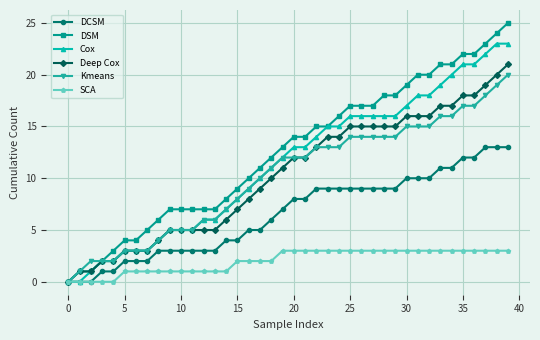

Which series has the largest total across all categories?

DSM